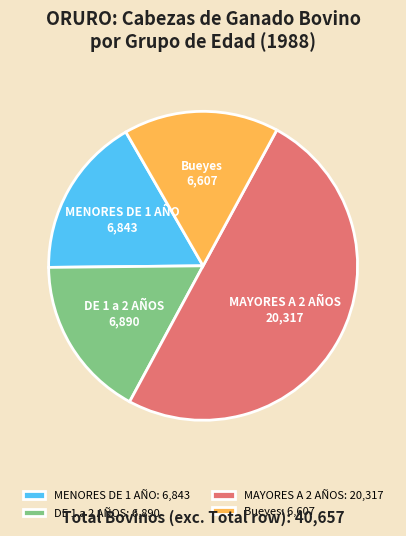

Combined, do DE 1 a 2 AÑOS: 6,890 and MAYORES A 2 AÑOS: 20,317 account for over 50%?

Yes